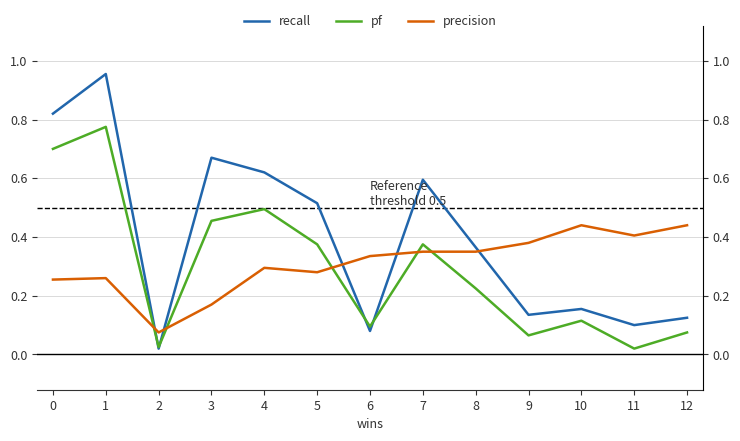

What is the sum of all recall values?

5.2